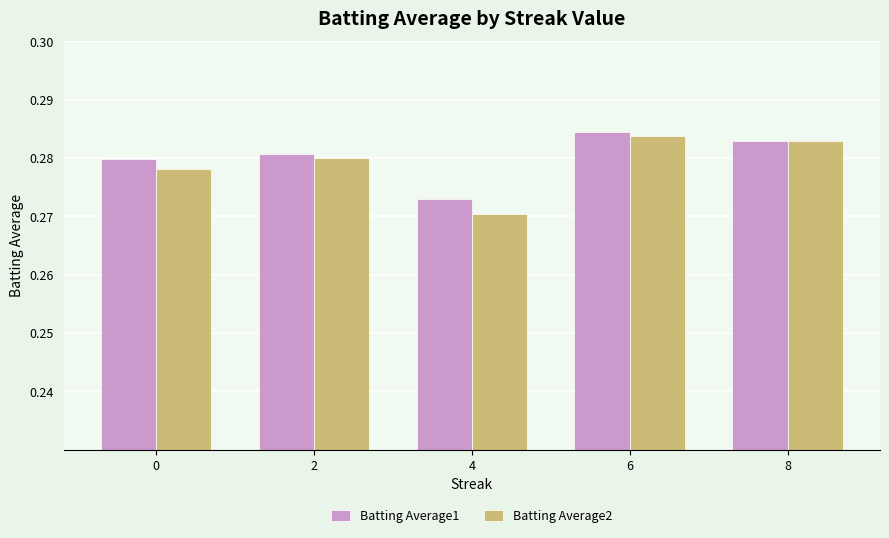

Which series has the largest range (max minus min)?

Batting Average2